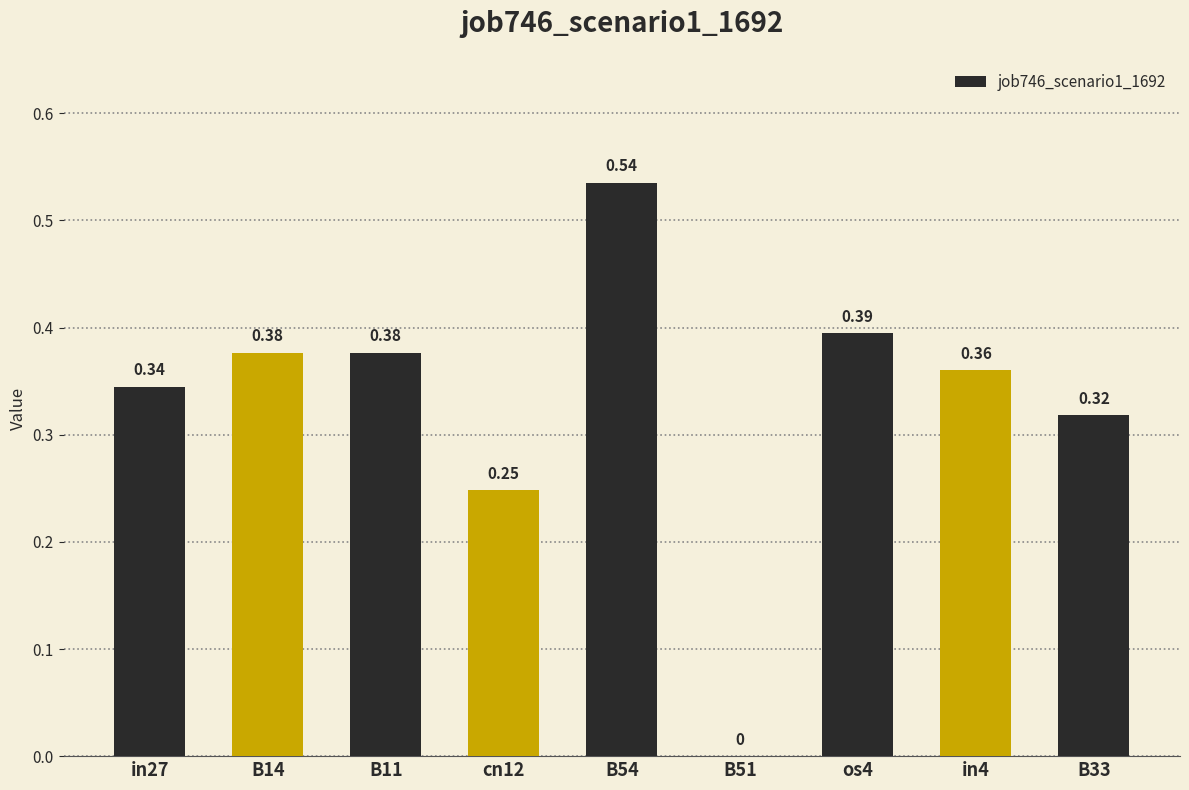

What is the change in value from os4 to B33?

-0.1